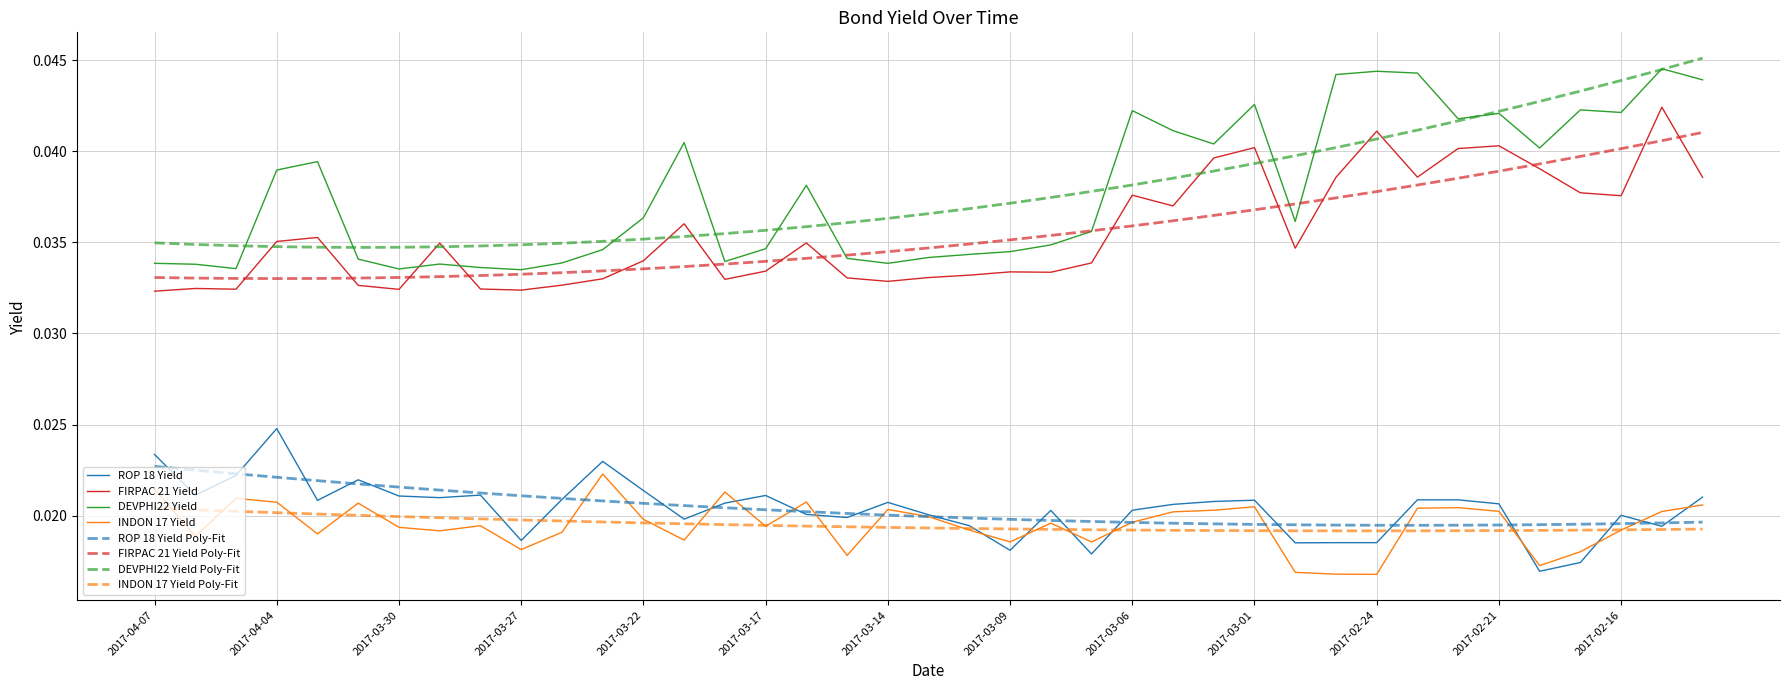

What is the sum of all INDON 17 Yield values?

0.8